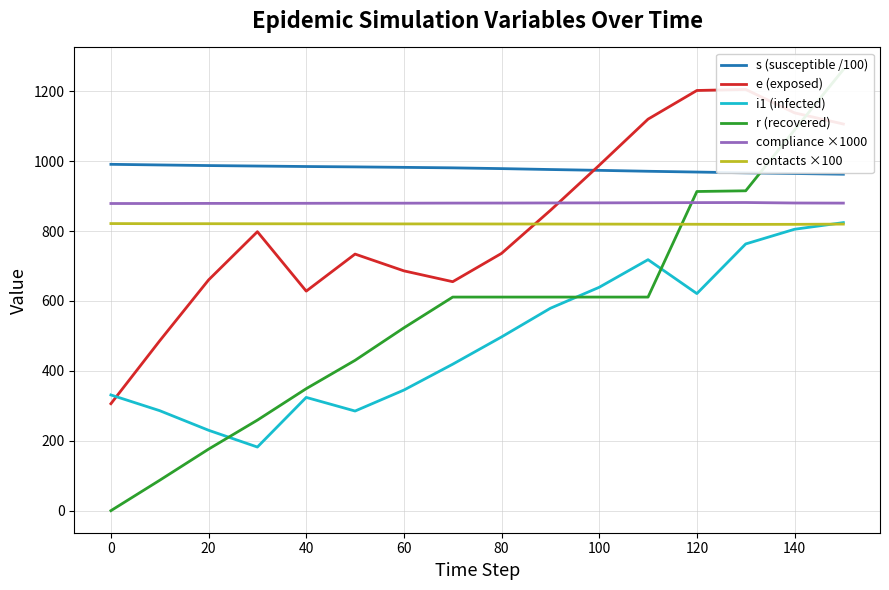

True or false: e (exposed) has more than 0 points higher than both neighbors.

True